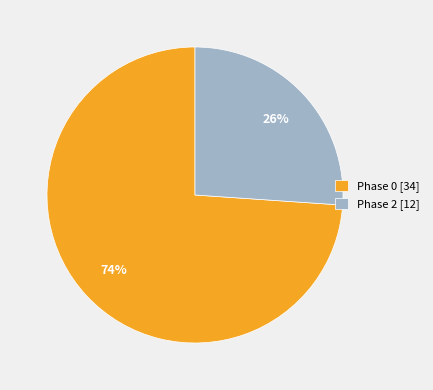

How many segments does this pie chart have?

2